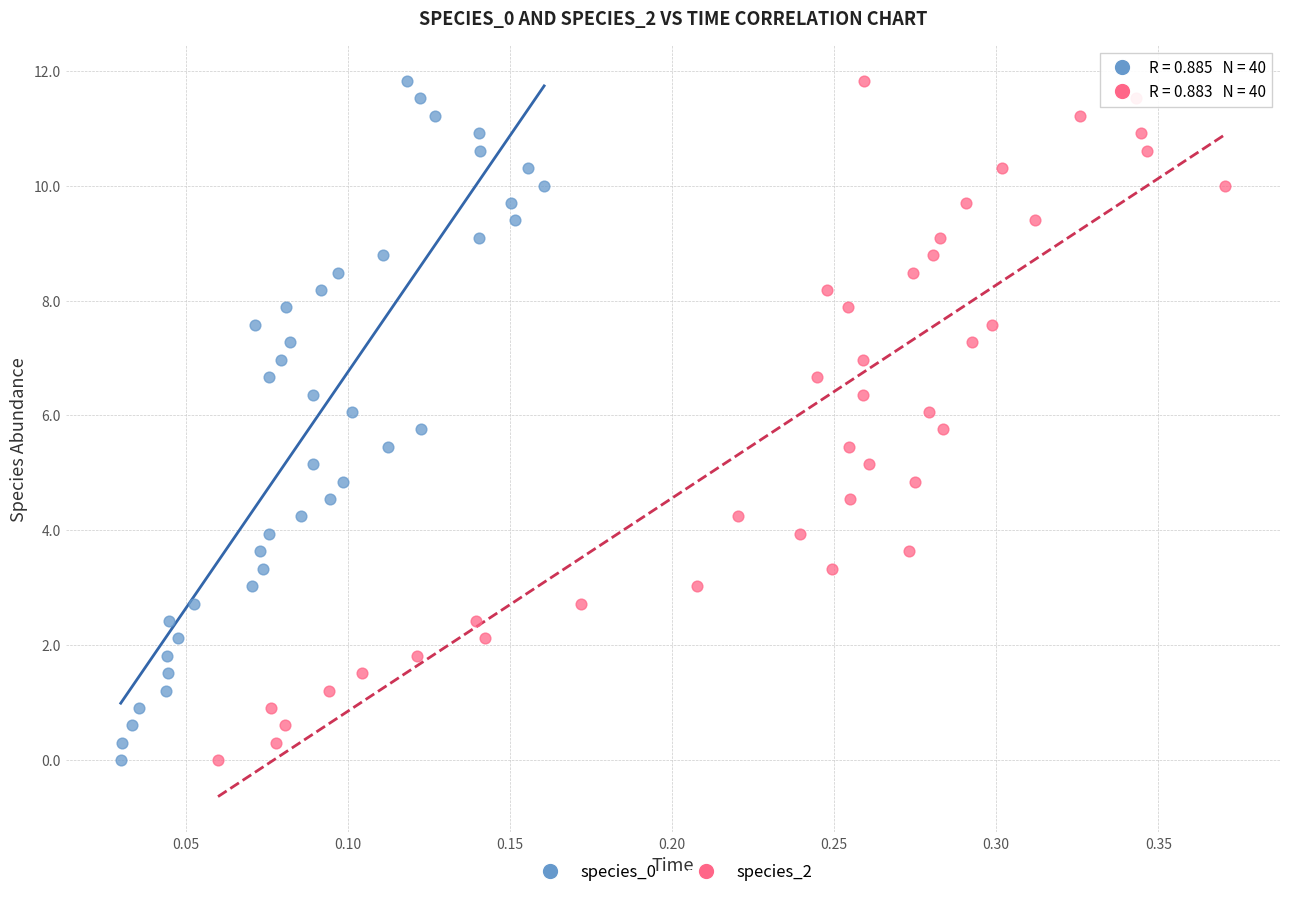

What are all the series names shown in the legend?

species_0, species_2